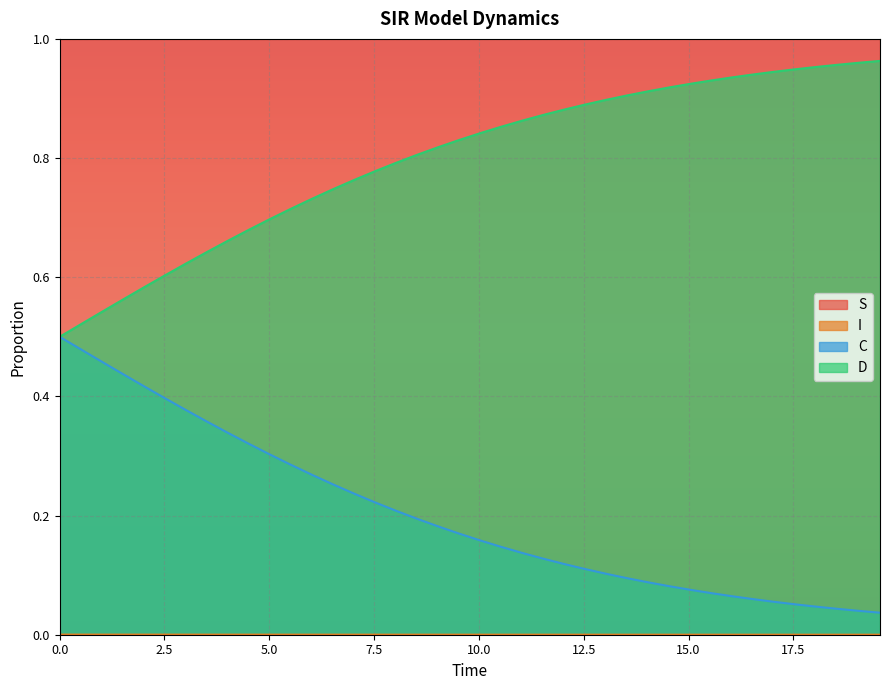

At 3.511705685618729, list the series in order from smallest to largest.

I, C, D, S